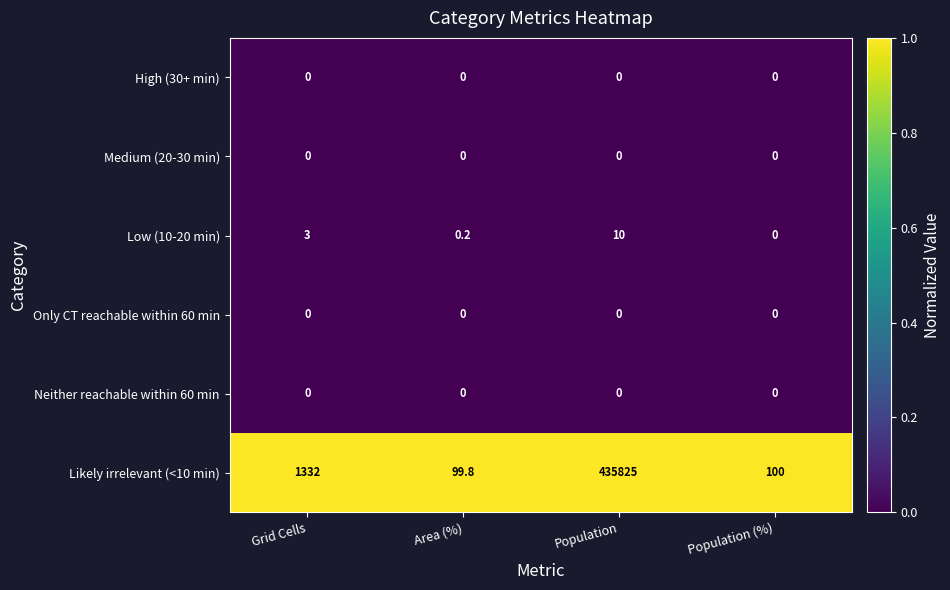

Reading right to left, transcribe all the data shown in this chart.

High (30+ min): Population (%)=0.0	Population=0.0	Area (%)=0.0	Grid Cells=0.0
Medium (20-30 min): Population (%)=0.0	Population=0.0	Area (%)=0.0	Grid Cells=0.0
Low (10-20 min): Population (%)=0.0	Population=10.0	Area (%)=0.2	Grid Cells=3.0
Only CT reachable within 60 min: Population (%)=0.0	Population=0.0	Area (%)=0.0	Grid Cells=0.0
Neither reachable within 60 min: Population (%)=0.0	Population=0.0	Area (%)=0.0	Grid Cells=0.0
Likely irrelevant (<10 min): Population (%)=100.0	Population=435825.0	Area (%)=99.8	Grid Cells=1332.0